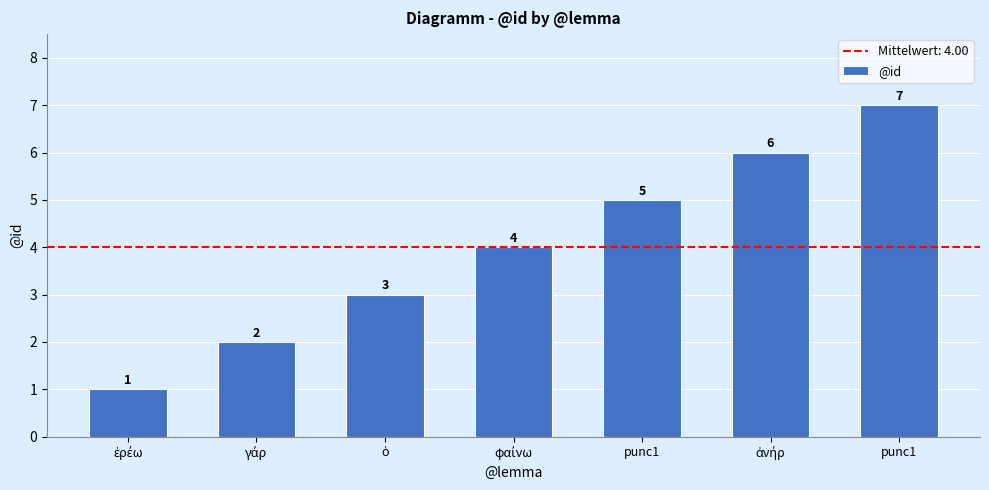

How many bars are there in total?

7